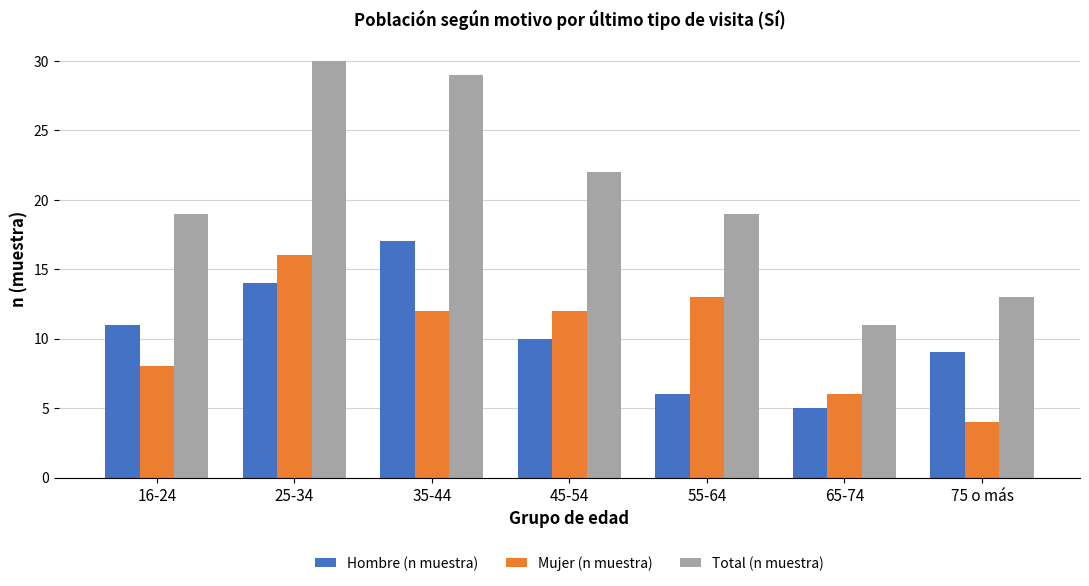

What is the difference between the second highest and minimum values in the Hombre (n muestra) series?

9